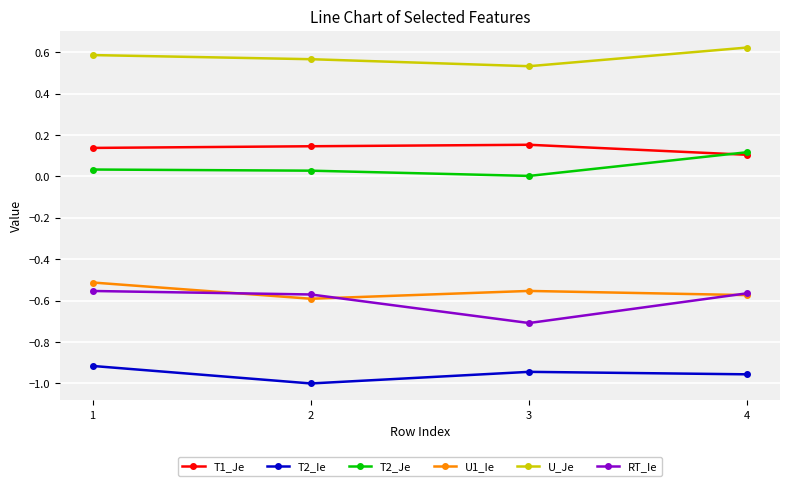

What is the minimum value for RT_Ie?

-0.7